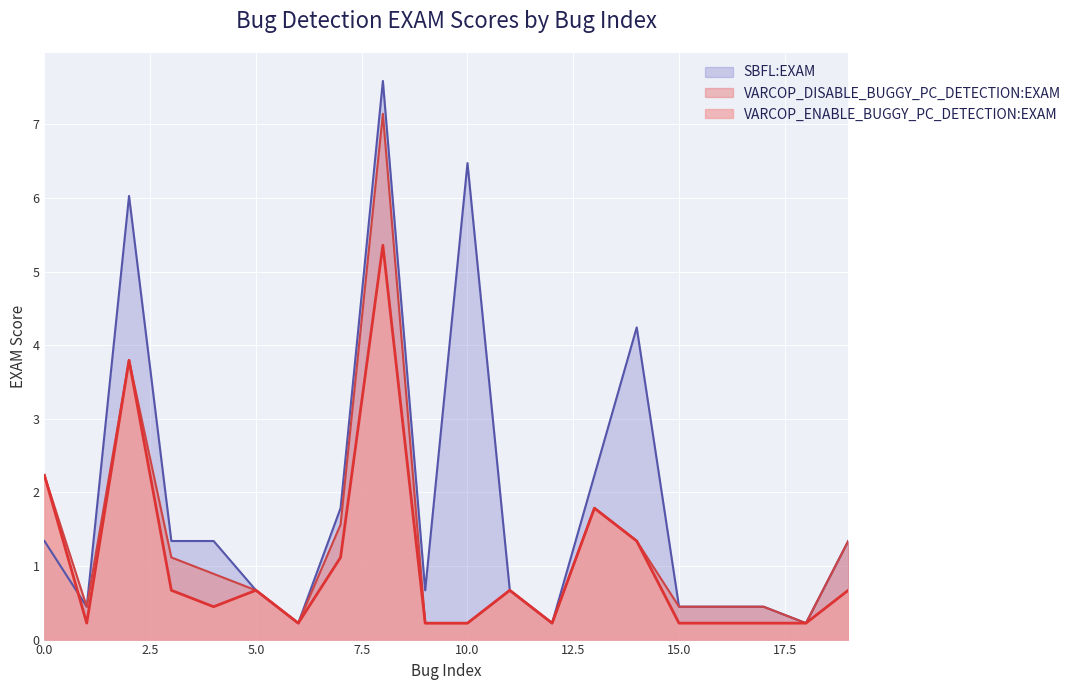

Which series has the largest range (max minus min)?

SBFL:EXAM